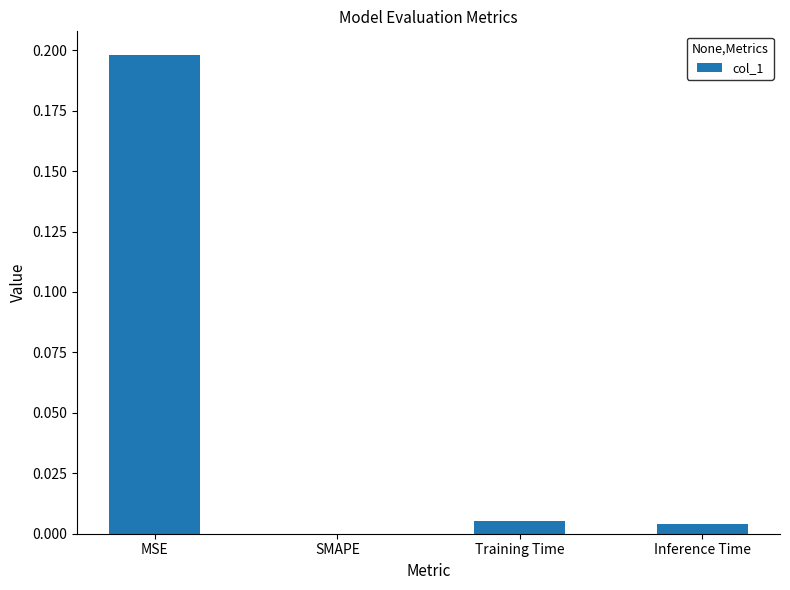

True or false: the data shows 0.1 at MSE.

False